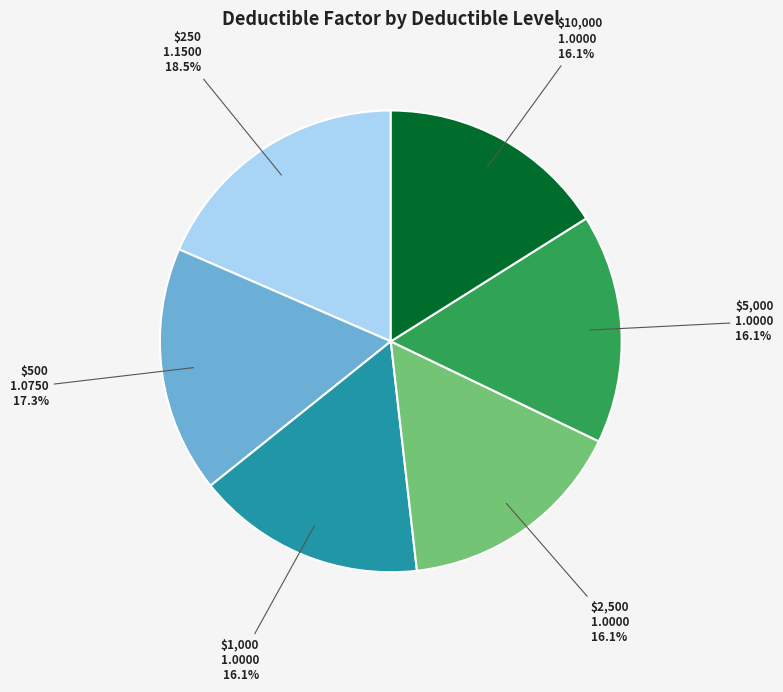

Is there any slice that represents more than half of the pie?

No